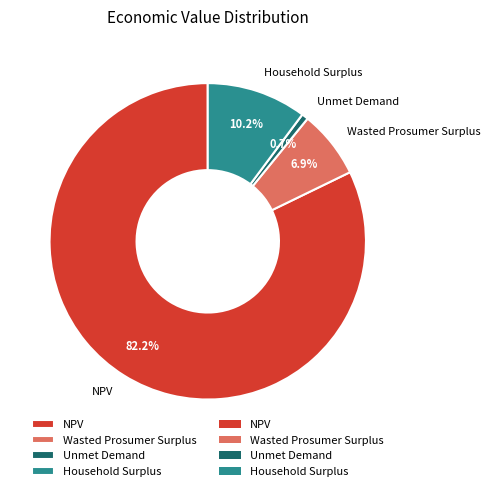

The Wasted Prosumer Surplus slice represents 15% of the pie. True or false?

False